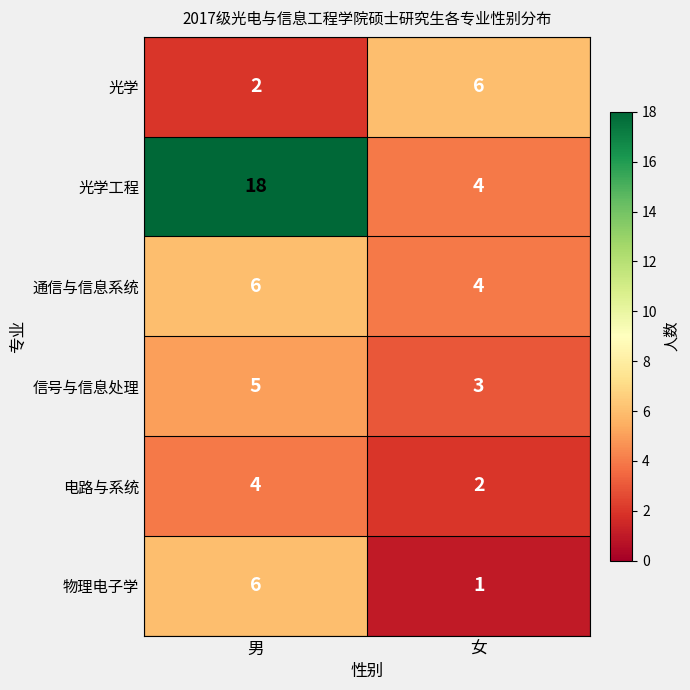

Rank the categories by 通信与信息系统 value from lowest to highest.

女, 男